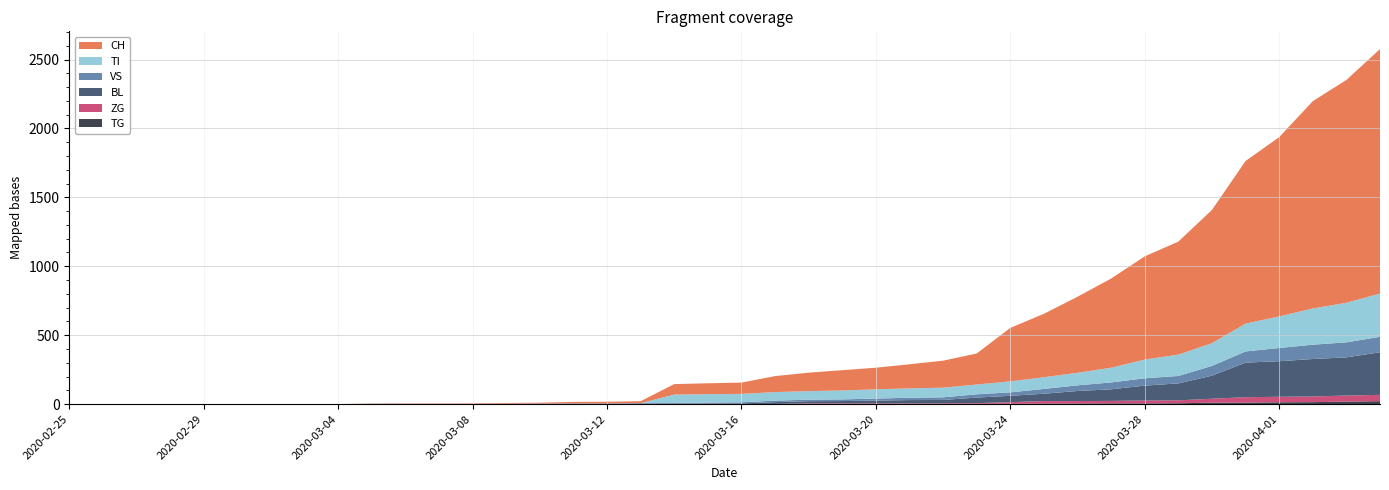

Reading right to left, transcribe all the data shown in this chart.

CH: 1774	1617	1504	1301	1180	967	820	749	647	552	460	388	225	196	175	157	147	134	116	82	79	76	14	12	11	6	5	3	3	3	2	0	0	0	0	0	0	0	0	0
BL: 309	277	272	258	251	167	123	108	84	73	53	46	40	25	24	20	17	16	13	5	5	2	2	2	2	2	1	0	0	0	0	0	0	0	0	0	0	0	0	0
VS: 112	109	104	96	81	71	54	53	50	41	35	25	24	19	17	15	12	11	11	8	6	6	5	3	3	2	2	2	2	2	2	0	0	0	0	0	0	0	0	0
ZG: 46	44	41	40	39	29	21	21	18	18	18	12	5	5	5	5	5	5	1	0	0	0	0	0	0	0	0	0	0	0	0	0	0	0	0	0	0	0	0	0
TI: 314	287	263	229	202	165	155	136	107	91	85	80	71	70	68	67	65	62	62	61	61	61	0	0	0	0	0	0	0	0	0	0	0	0	0	0	0	0	0	0
TG: 21	18	14	13	11	10	6	5	5	4	4	2	2	0	0	0	0	0	0	0	0	0	0	0	0	0	0	0	0	0	0	0	0	0	0	0	0	0	0	0